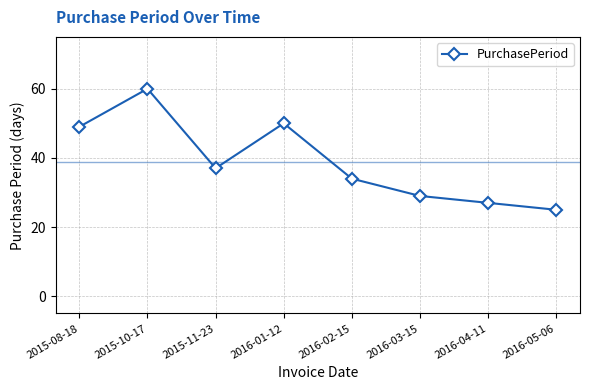

Does the chart have visible grid lines?

Yes